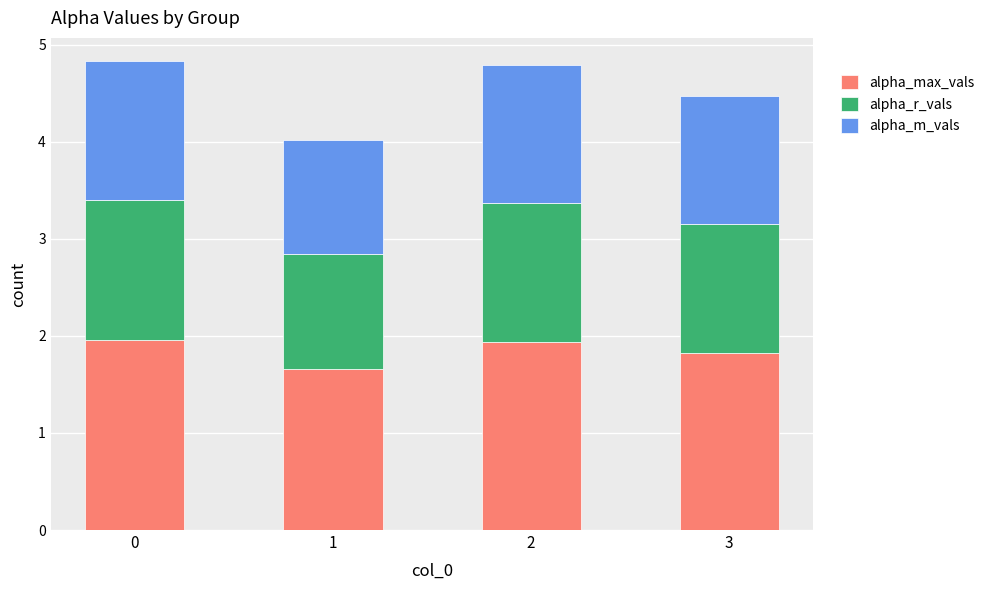

Is it true that alpha_max_vals equals 0.6 at 2?

False